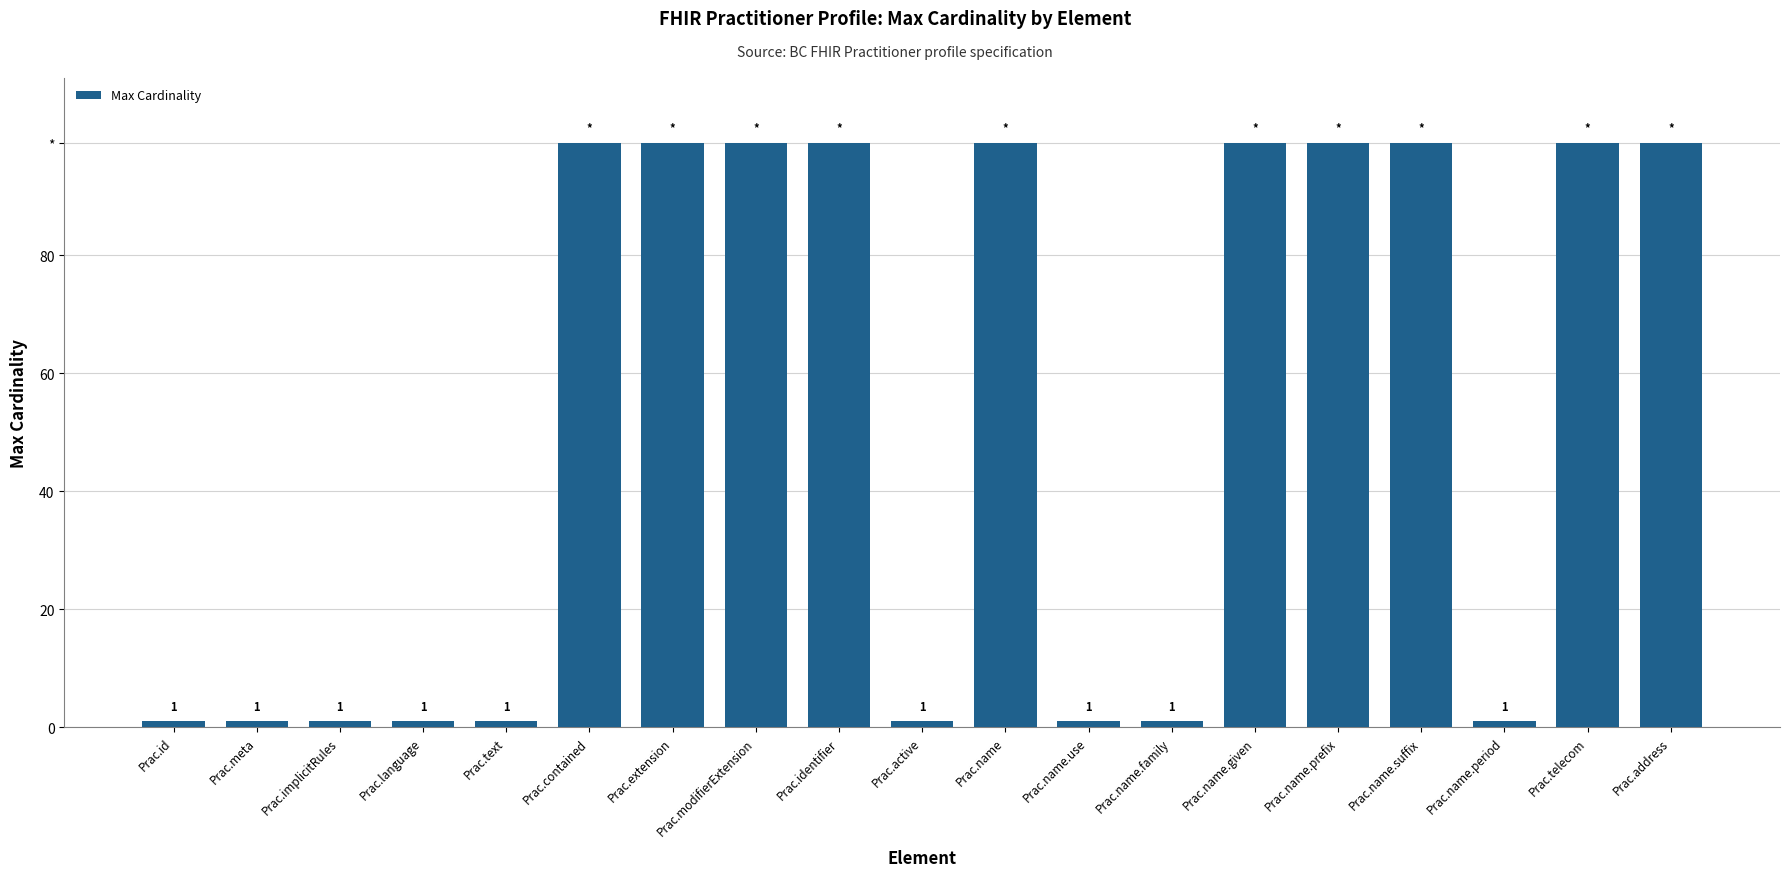

Reading left to right, list all the values displayed in this chart.

Prac.id=1	Prac.meta=1	Prac.implicitRules=1	Prac.language=1	Prac.text=1	Prac.contained=99	Prac.extension=99	Prac.modifierExtension=99	Prac.identifier=99	Prac.active=1	Prac.name=99	Prac.name.use=1	Prac.name.family=1	Prac.name.given=99	Prac.name.prefix=99	Prac.name.suffix=99	Prac.name.period=1	Prac.telecom=99	Prac.address=99